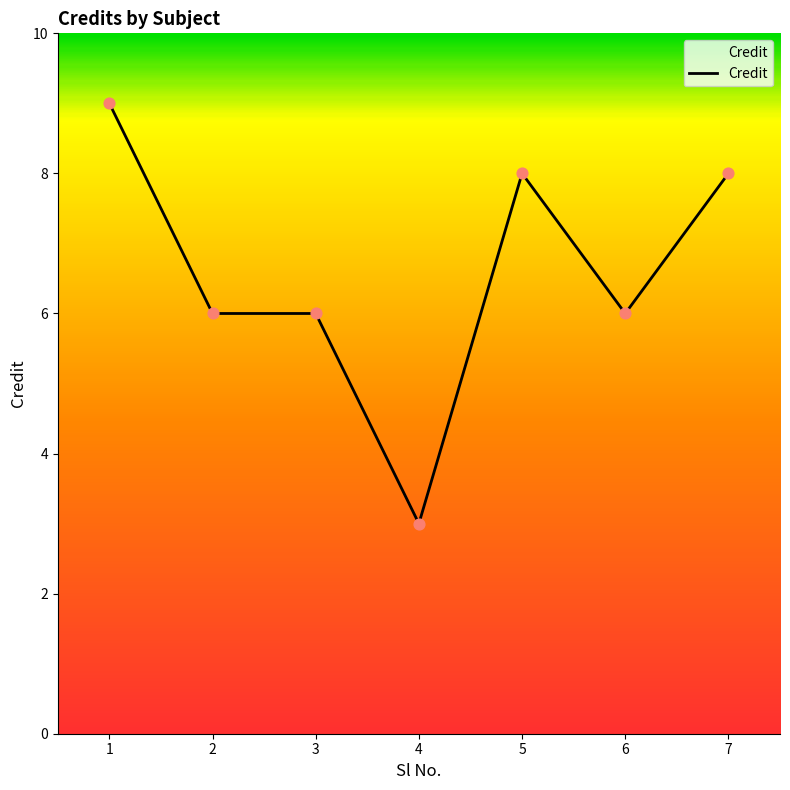

What is the change in value from 2 to 4?

-3